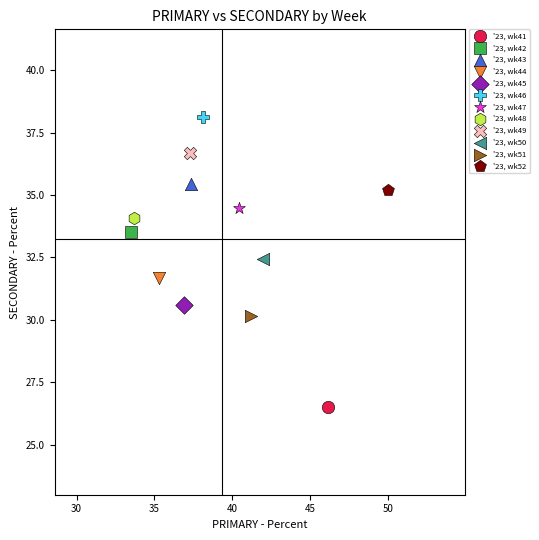

Which series reaches the maximum Y coordinate?

'23, wk46